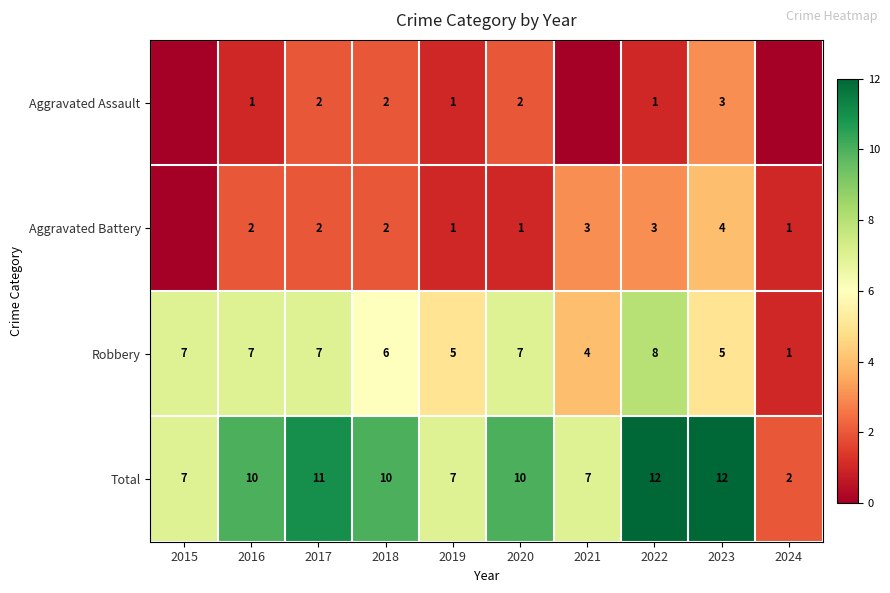

What is the highest value of the Robbery series?

8